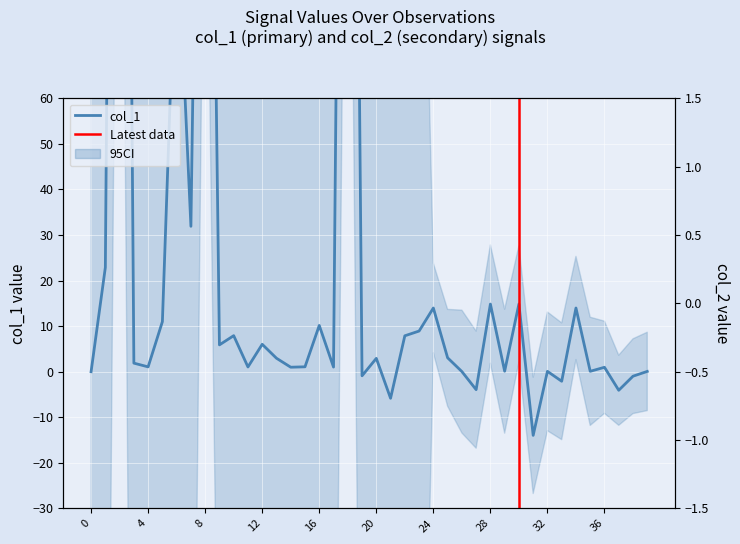

Which series has the largest range (max minus min)?

col_1